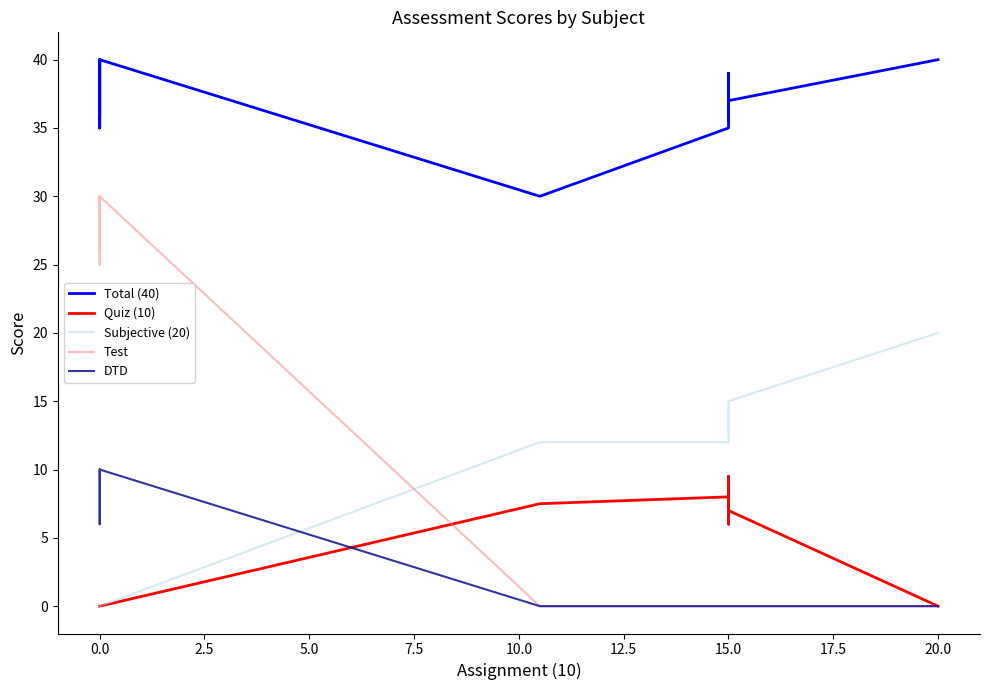

What position from the left is 20.0?

10